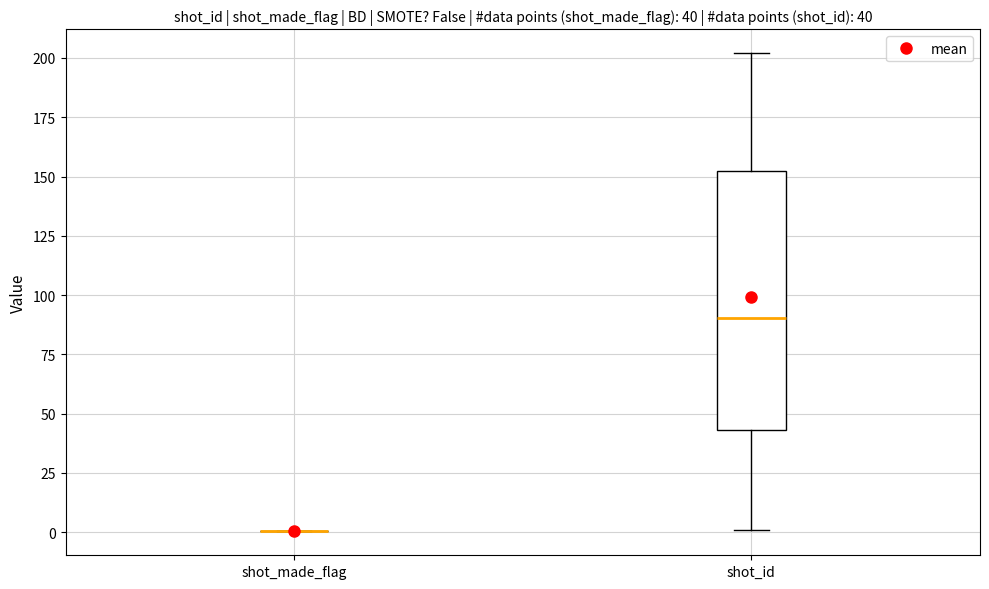

Comparing the boxes themselves (not the whiskers), which one is the tallest?

shot_id